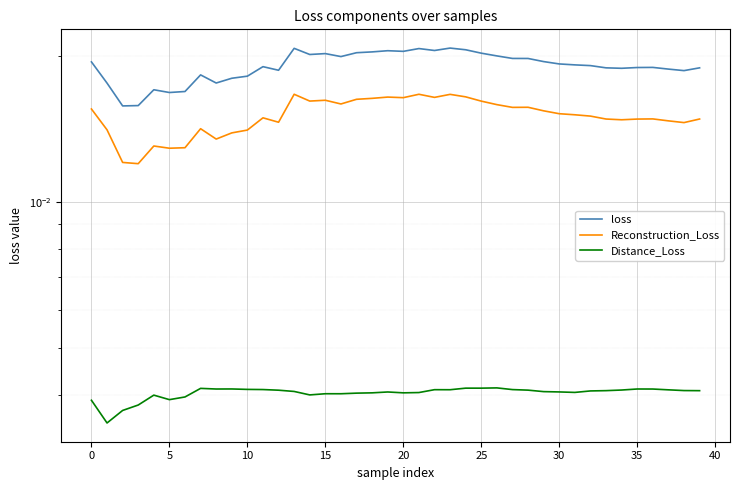

In Reconstruction_Loss, how many points are lower than both neighbors (excluding endpoints)?

11